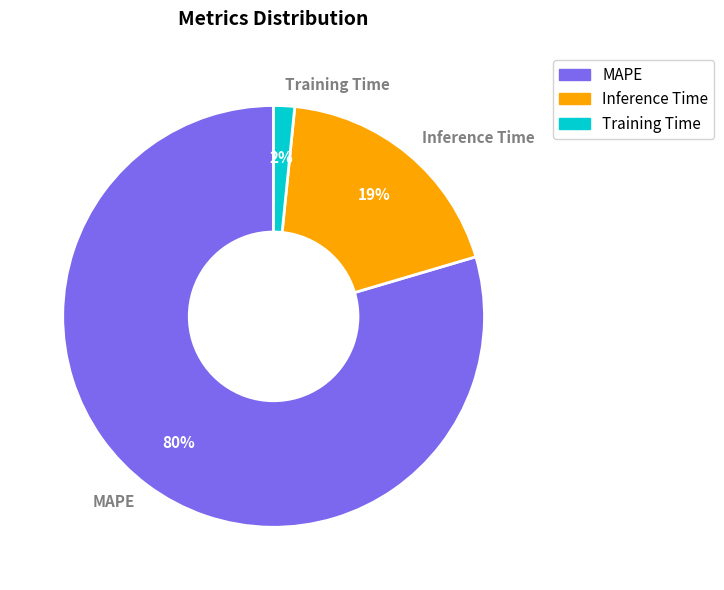

What percentage is the Inference Time slice, to the nearest percent?

19%